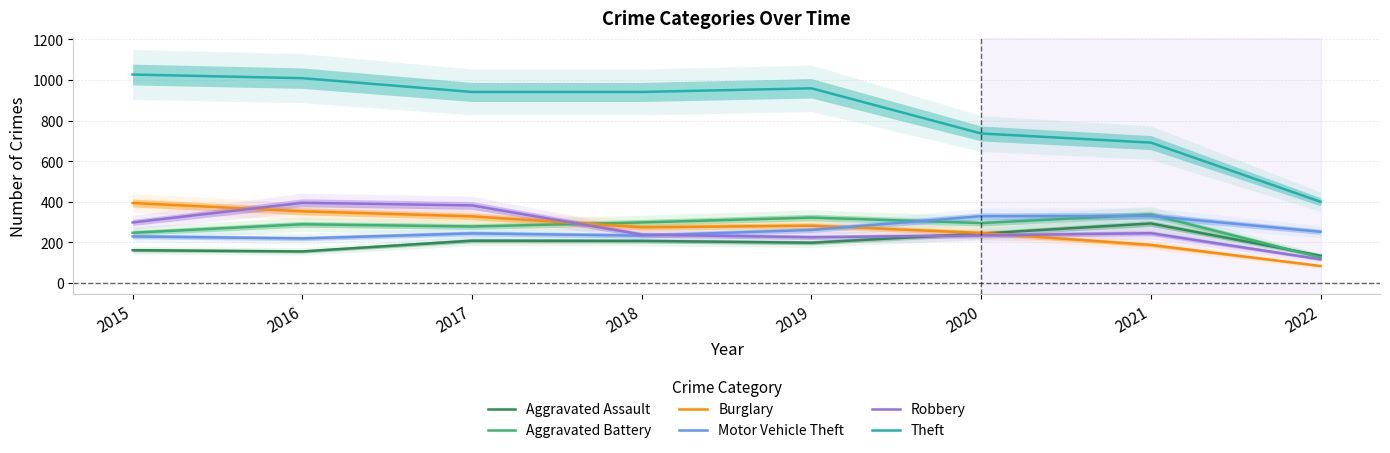

What is the value of the Theft point at the 7th from the left?

691